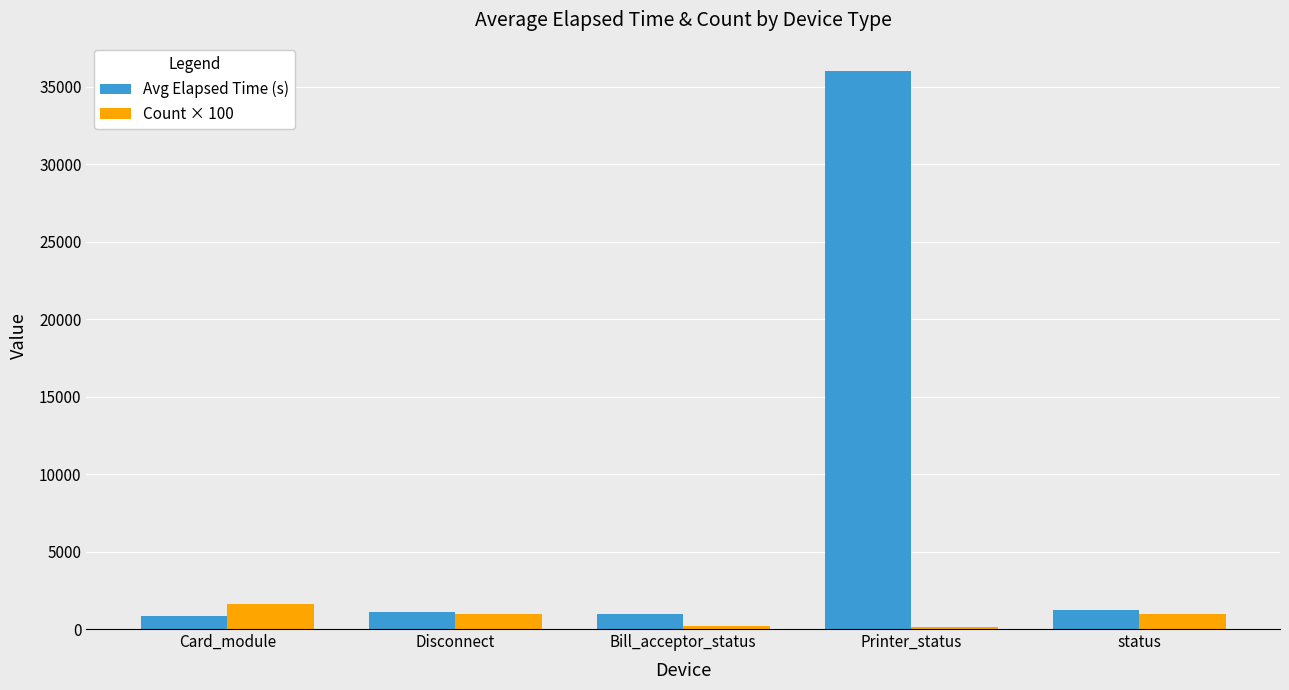

Which series has the largest total across all categories?

Avg Elapsed Time (s)